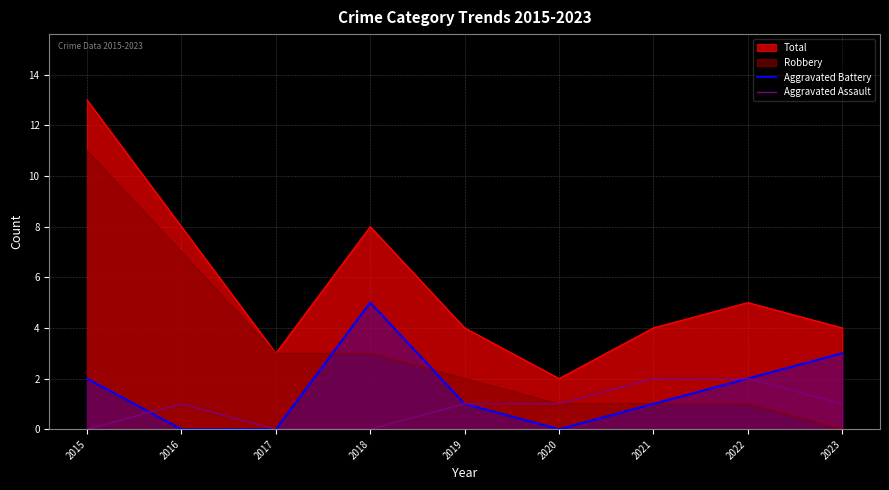

What is the spread (max minus min) of values at 2017?

3